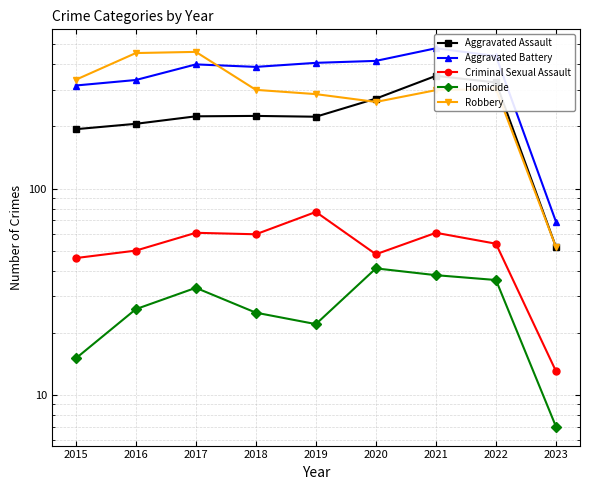

At how many categories does at least one series exceed 412?

5